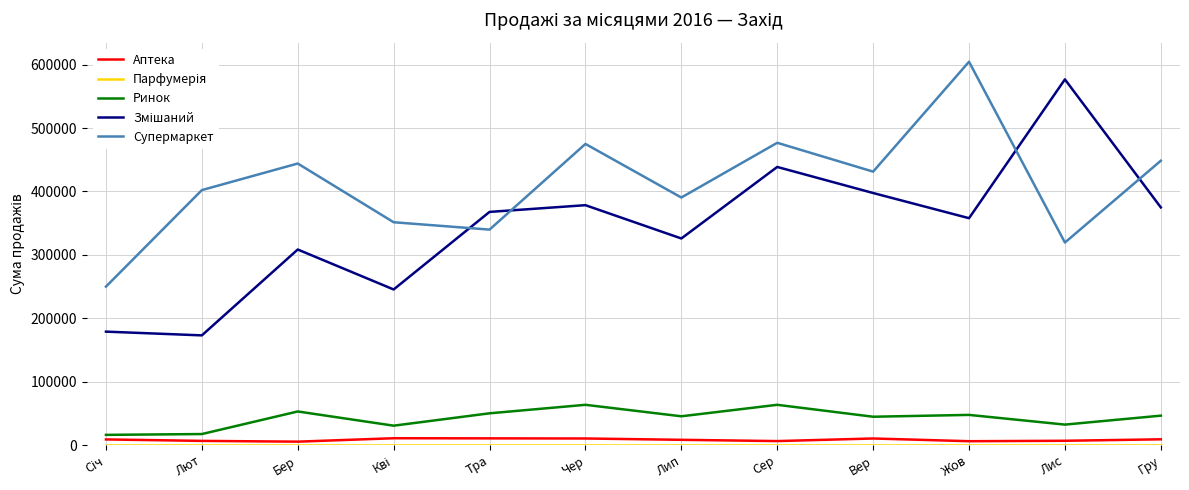

Is it true that Ринок equals 46500 at Гру?

True